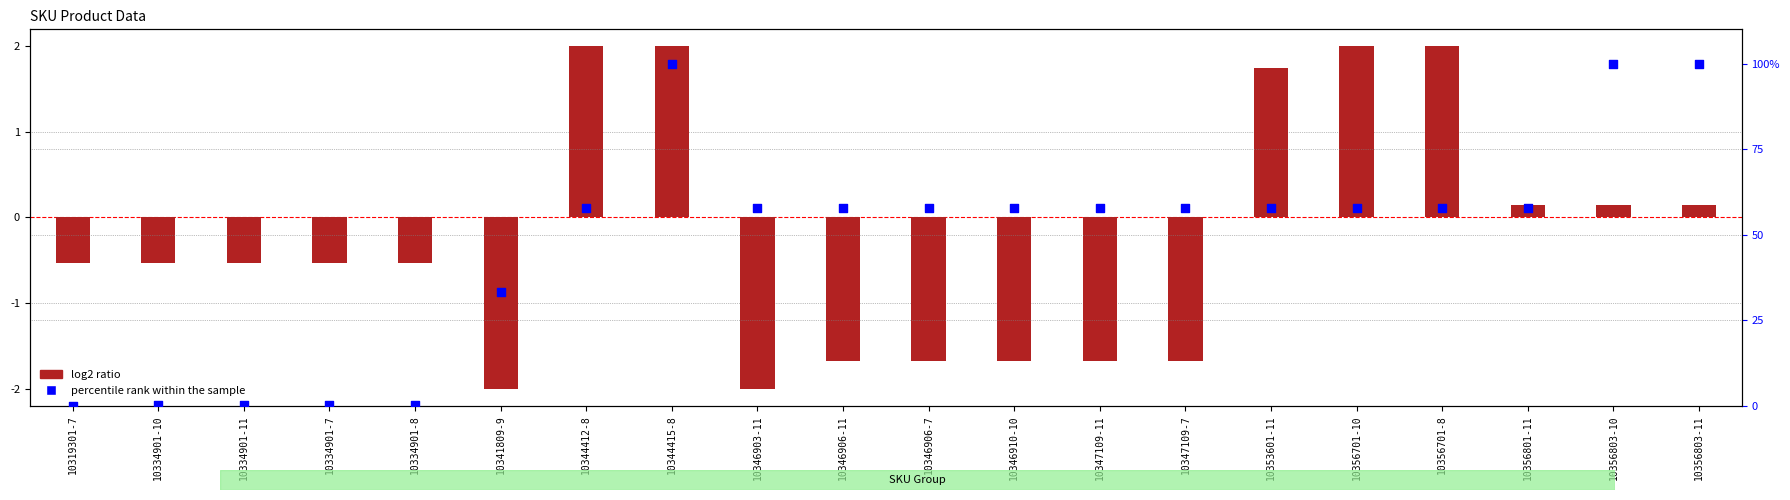

Which series contains the highest Y value?

percentile rank within the sample